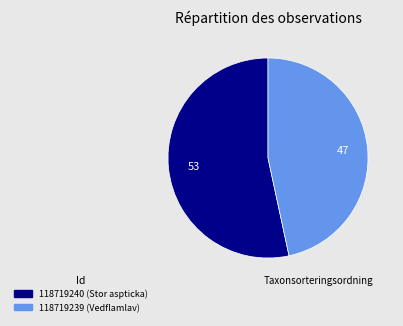

How many slices are in this pie chart?

2